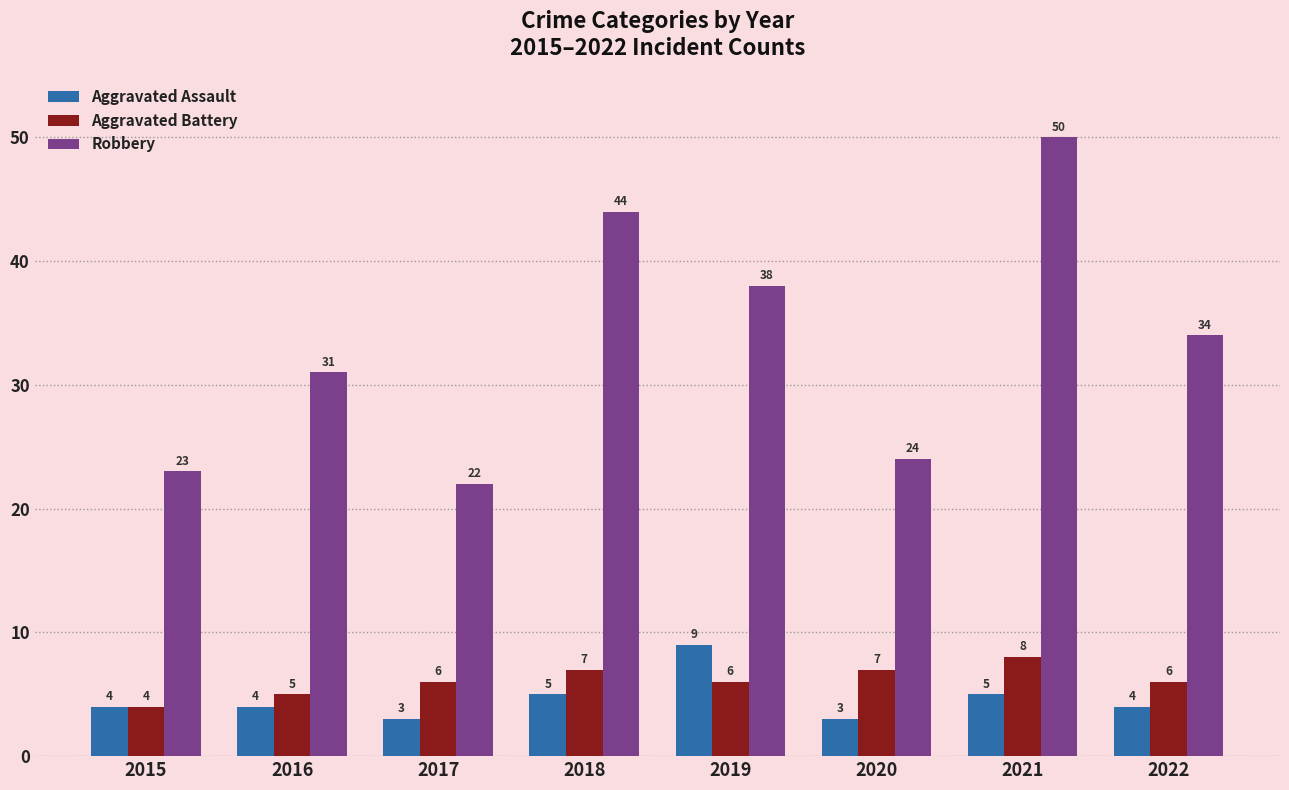

Reading left to right, transcribe all the data shown in this chart.

Aggravated Assault: 2015=4	2016=4	2017=3	2018=5	2019=9	2020=3	2021=5	2022=4
Aggravated Battery: 2015=4	2016=5	2017=6	2018=7	2019=6	2020=7	2021=8	2022=6
Robbery: 2015=23	2016=31	2017=22	2018=44	2019=38	2020=24	2021=50	2022=34